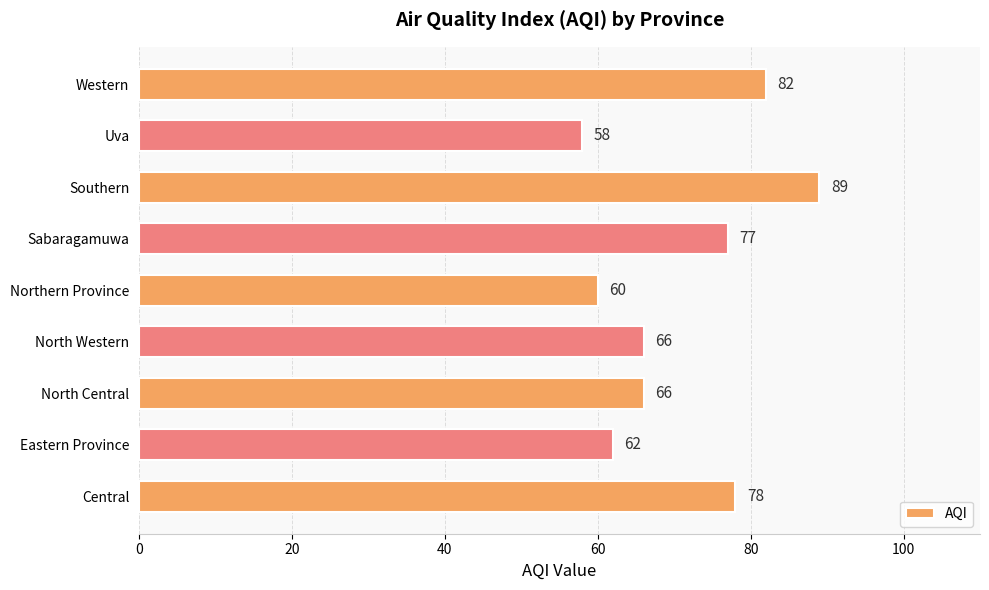

What is the difference between the second highest and second lowest values?

22